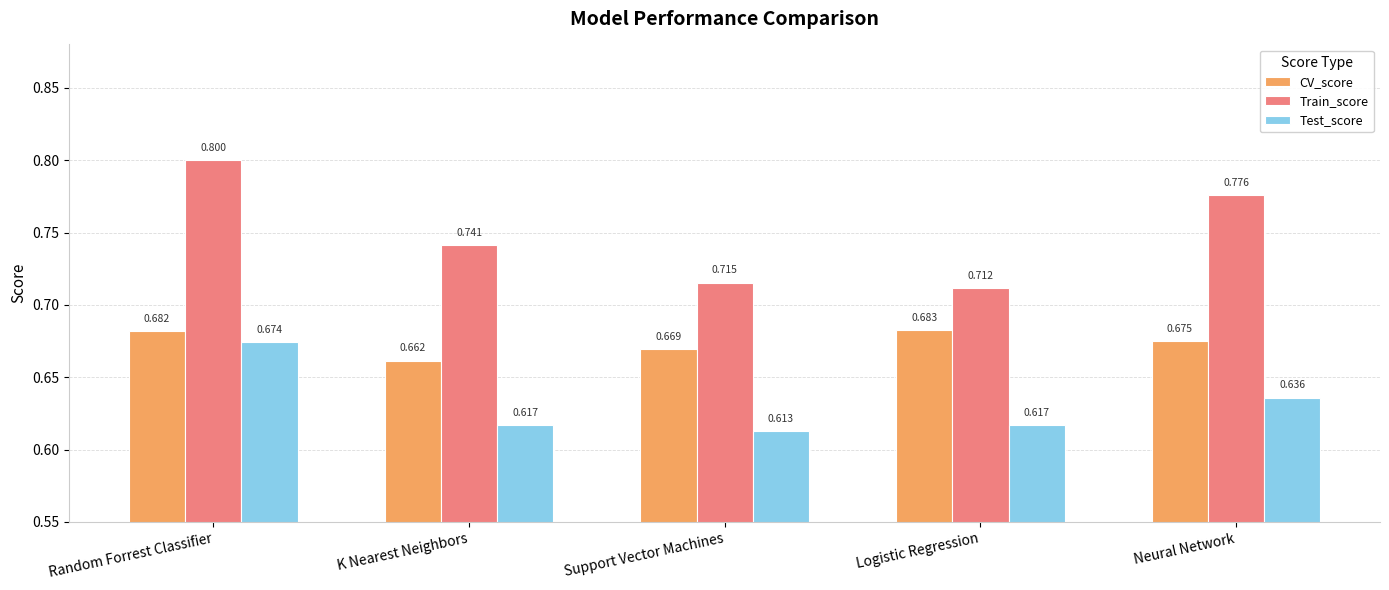

How many bars are there in total?

15